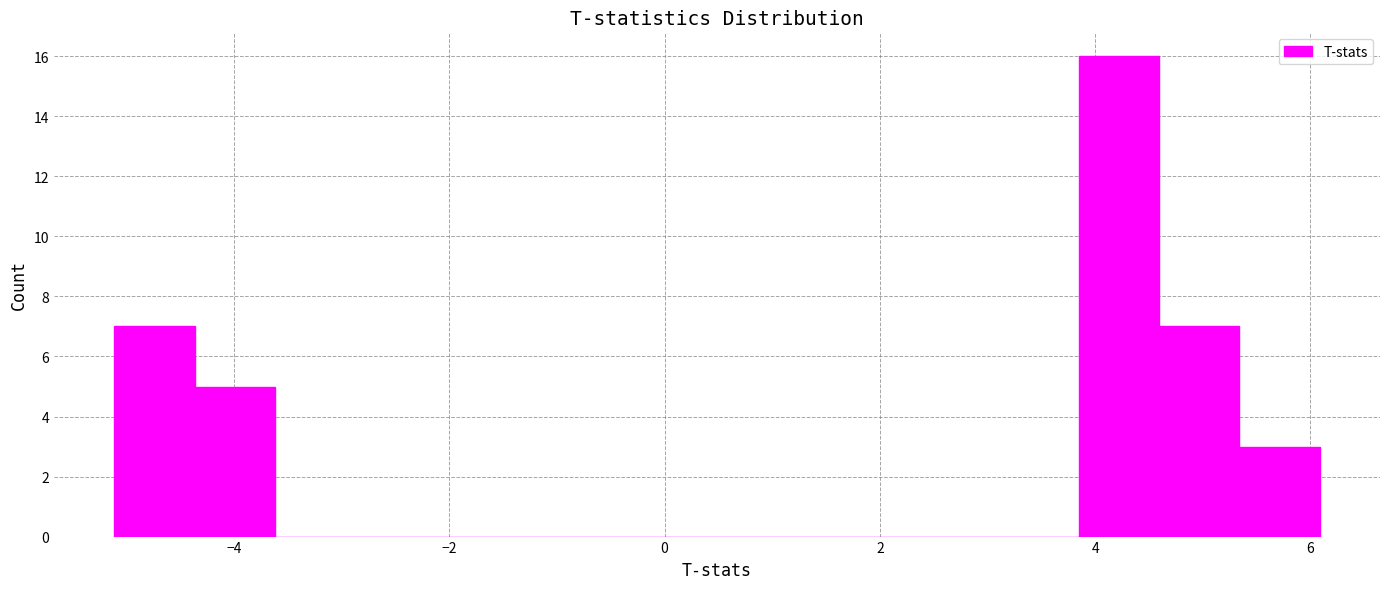

Around what value on the x-axis is the tallest bar? Give the approximate position of its centre, as read against the axis.

4.2